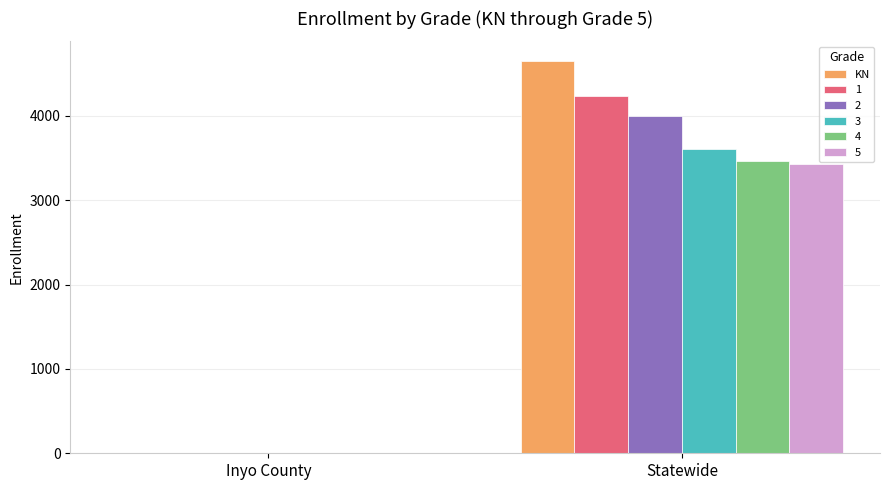

At which label does 2 reach its peak?

Statewide